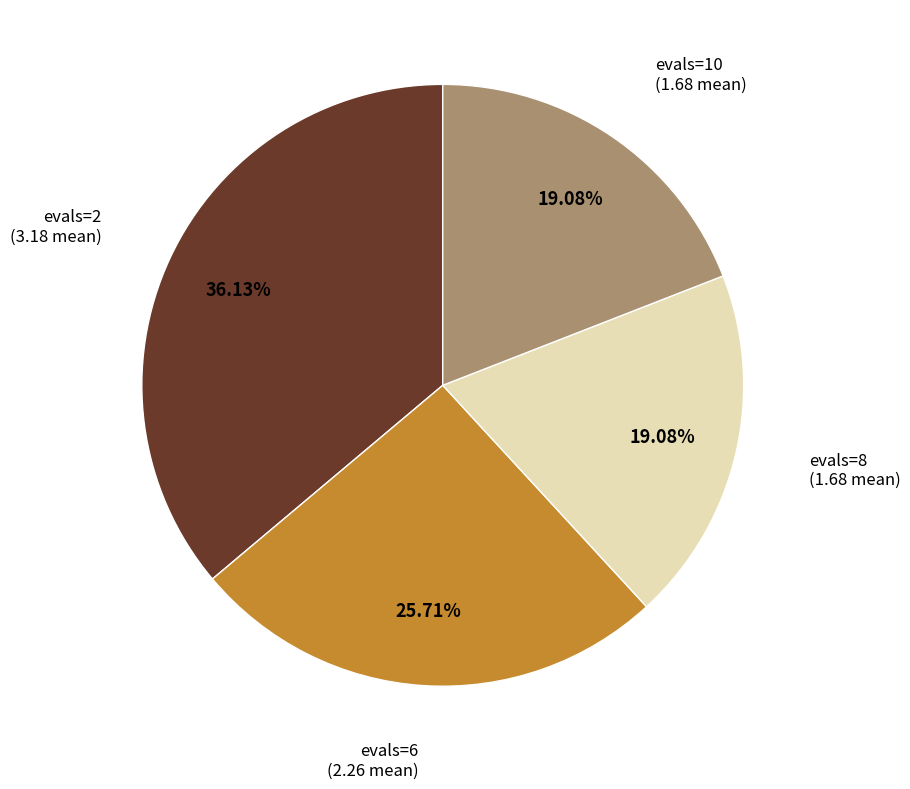

Is there any slice that represents more than half of the pie?

No